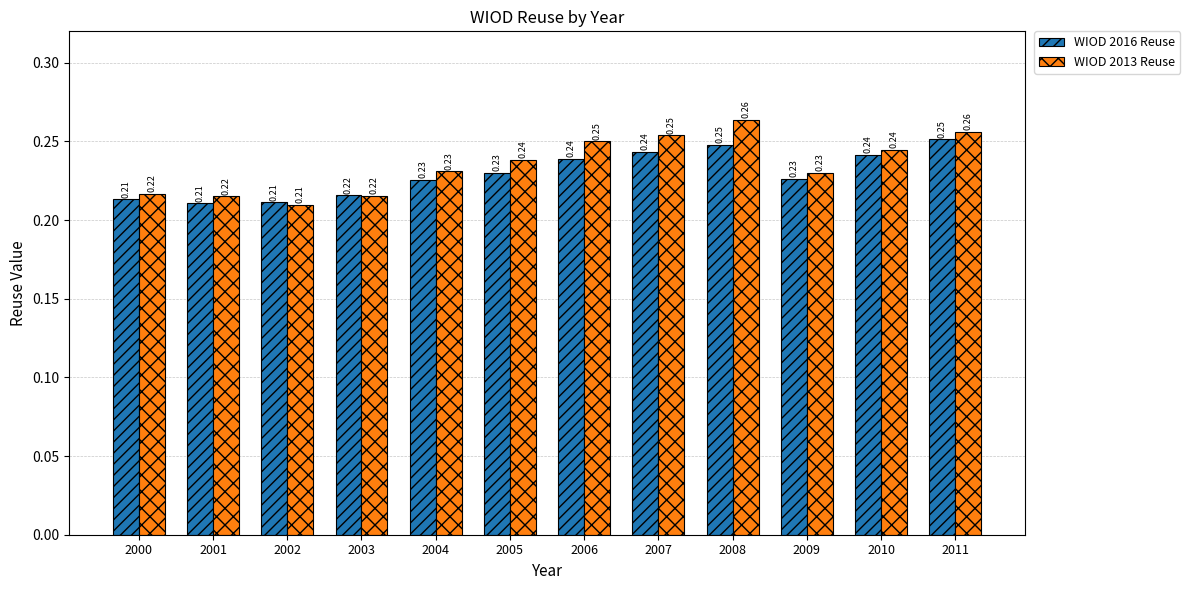

Which series has the widest spread of values?

WIOD 2013 Reuse